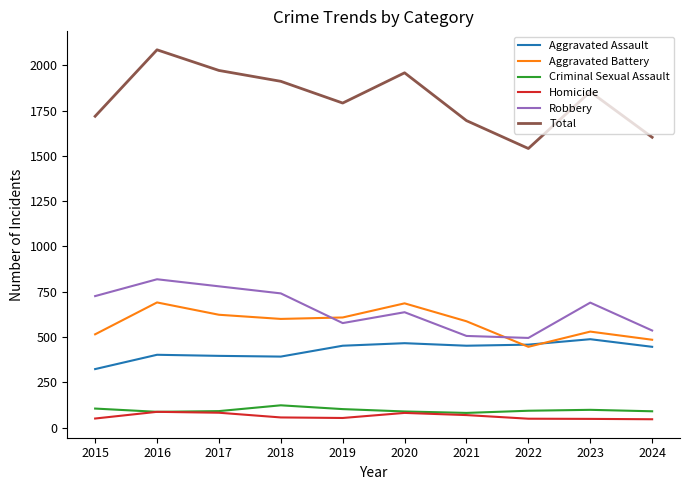

The value of Aggravated Battery at 2016 is 691. True or false?

True